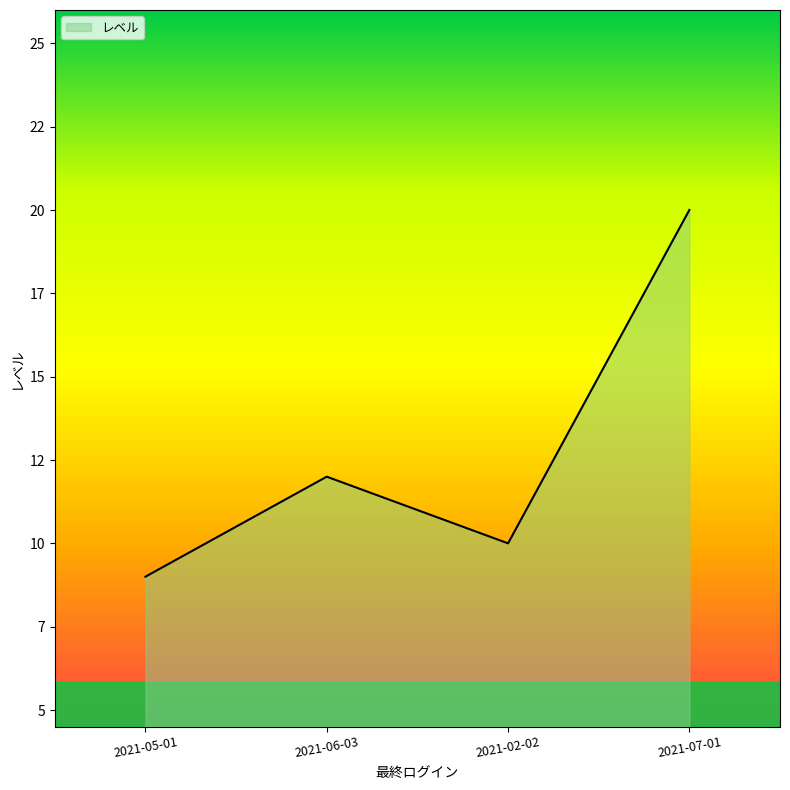

What is the difference between the maximum and minimum values?

11